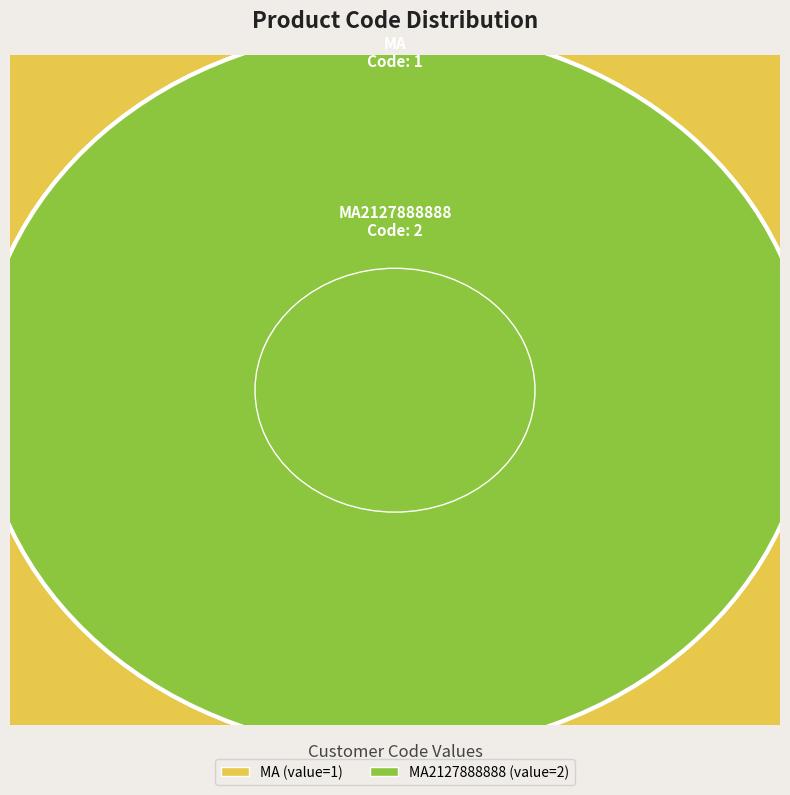

Does MA account for over 50% of the chart?

No